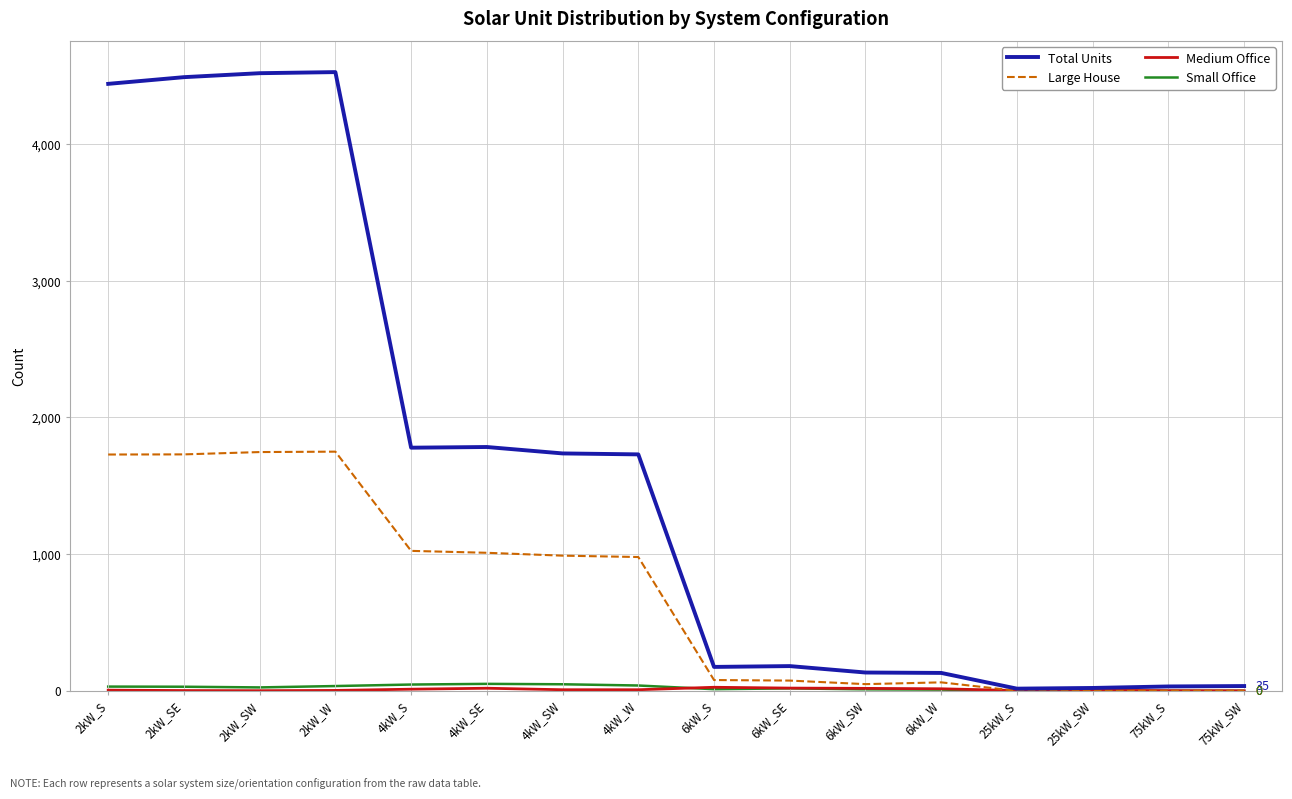

Which series has the largest range (max minus min)?

Total Units